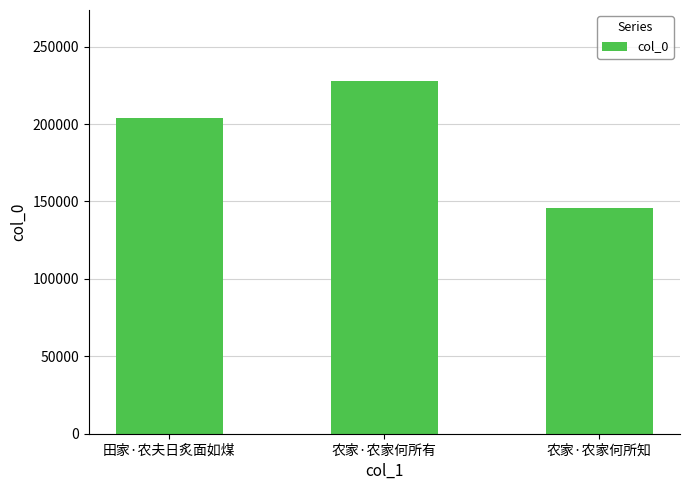

What is the average value?

192425